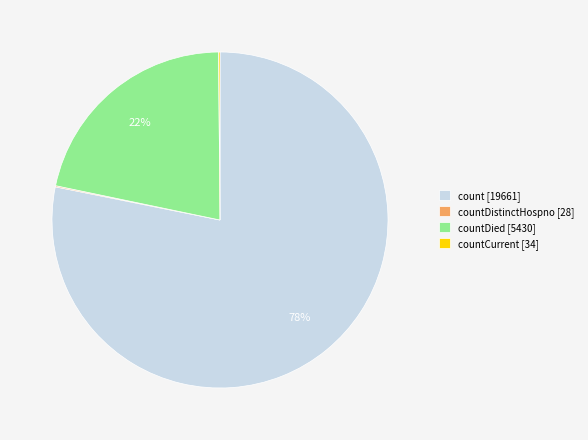

Between count [19661] and countDied [5430], which is larger?

count [19661]